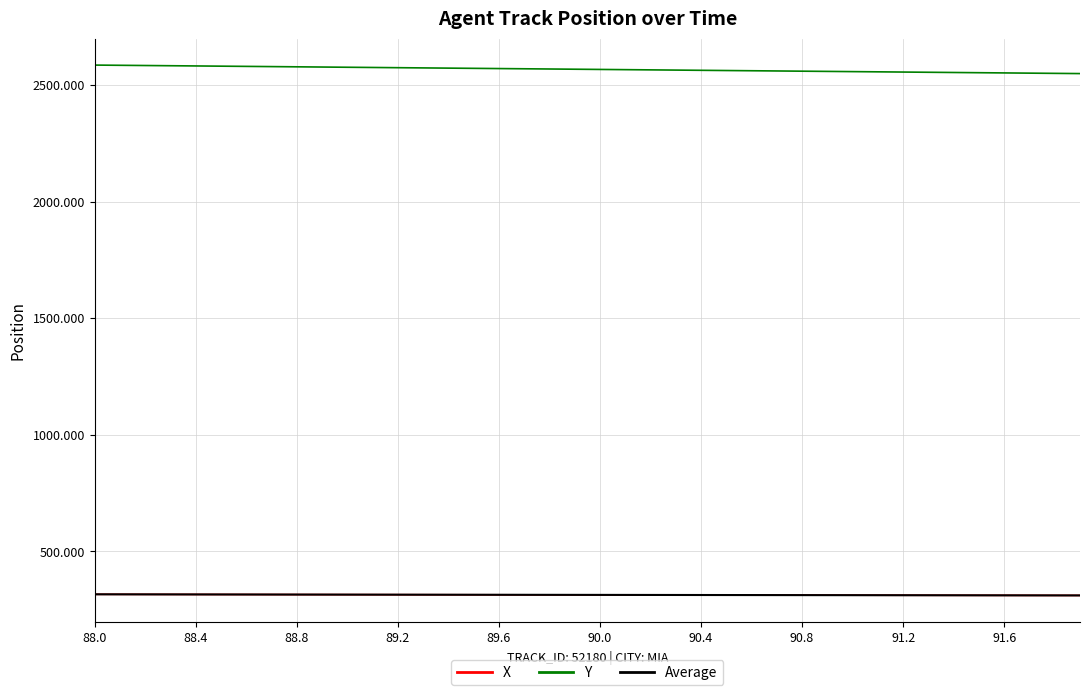

Which series has the largest total across all categories?

Y